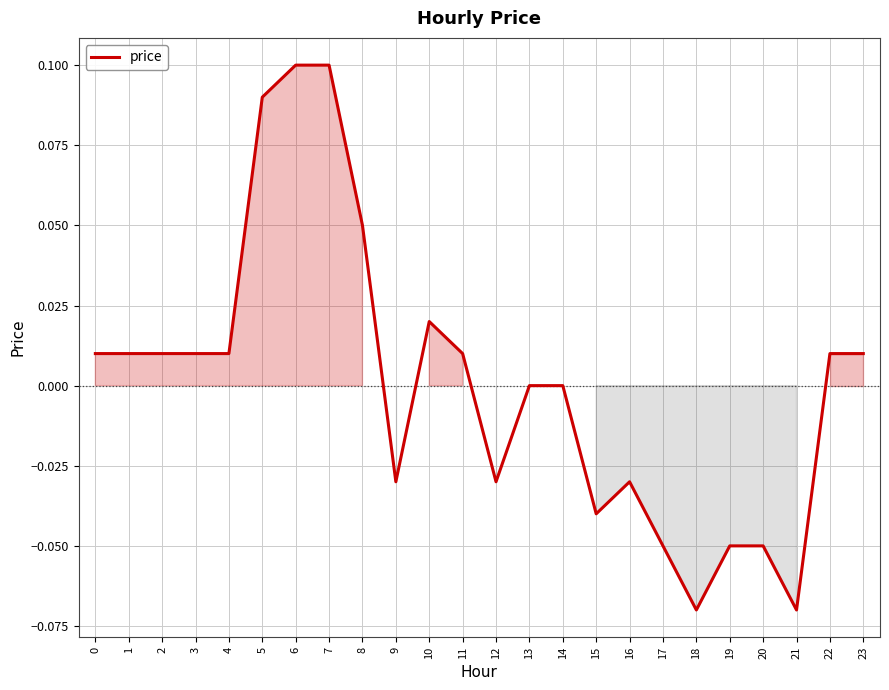

Between 6 and 23, which is larger?

6